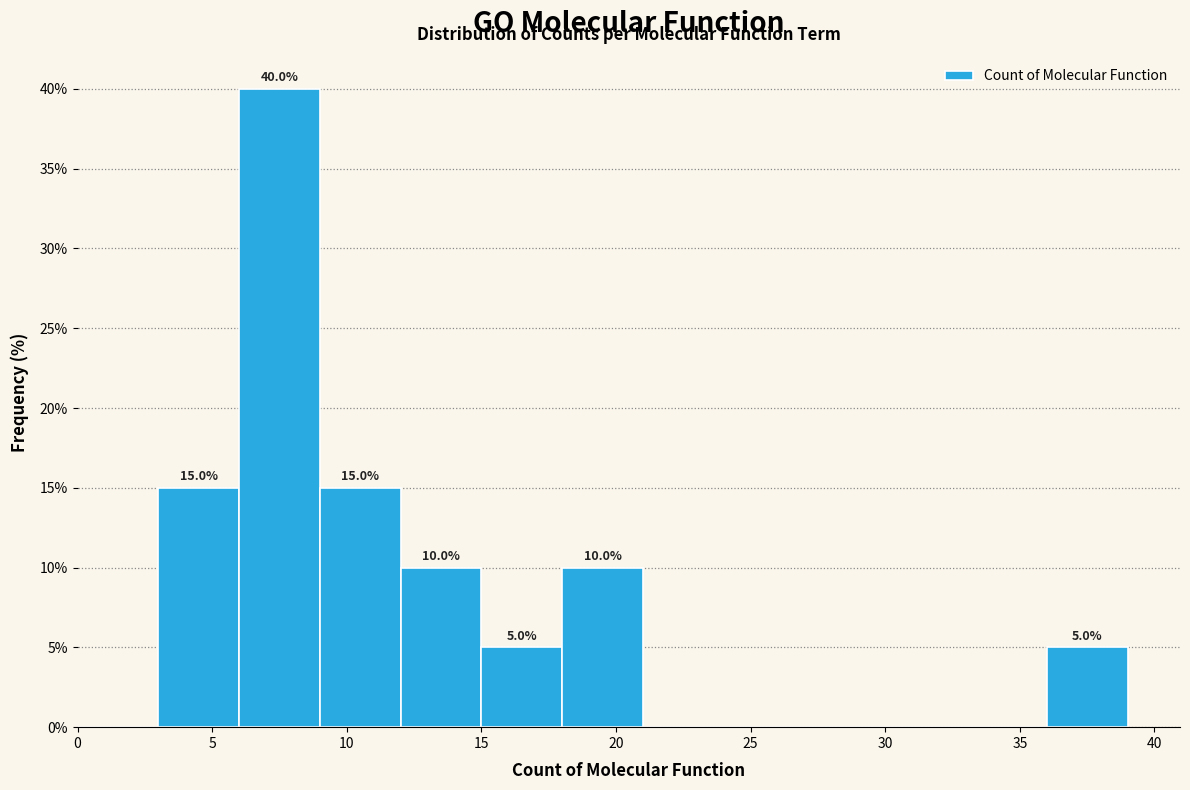

Over which range of the x-axis is the bar tallest?

6 to 9